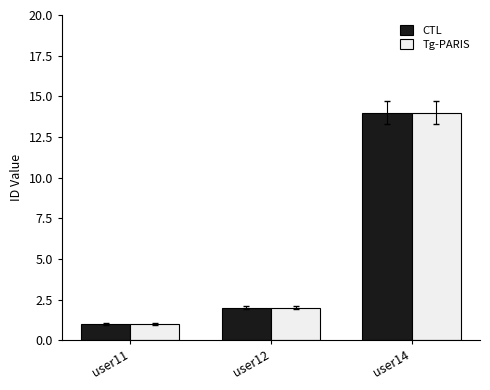

Which category has the lowest value in the Tg-PARIS series?

user11